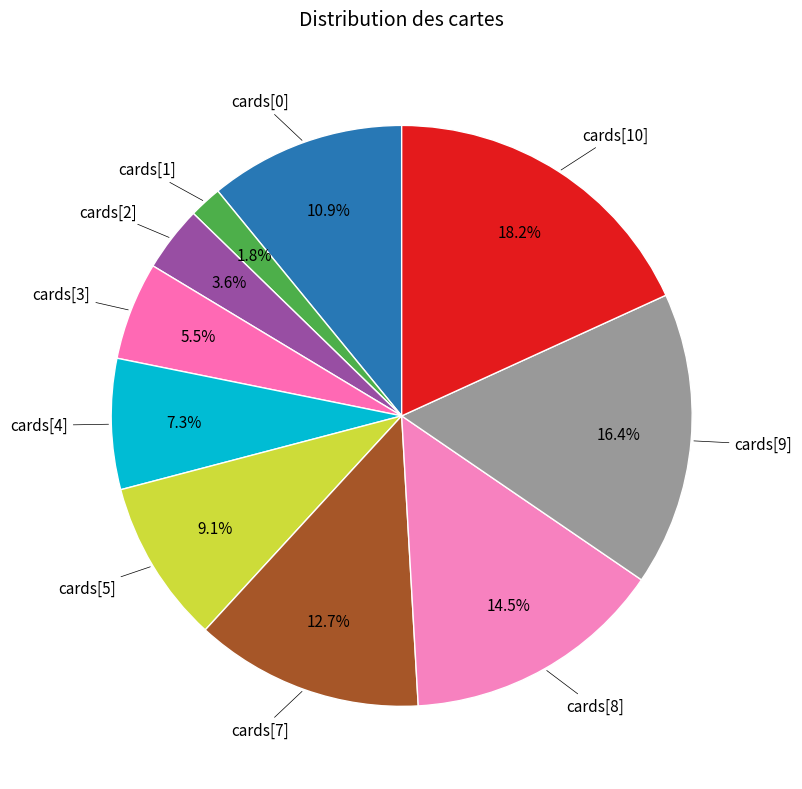

How many slices are in this pie chart?

10